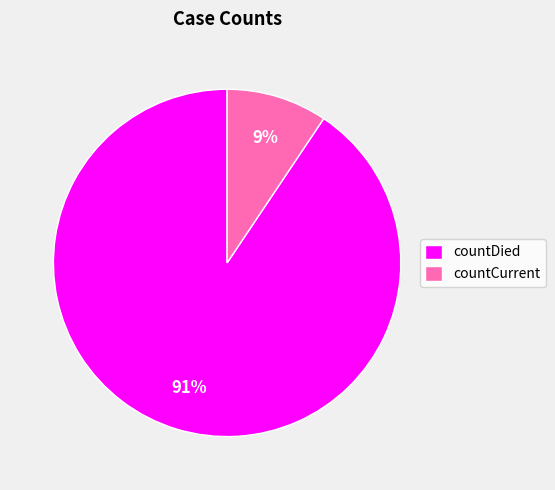

Combined, do countDied and countCurrent account for over 50%?

Yes